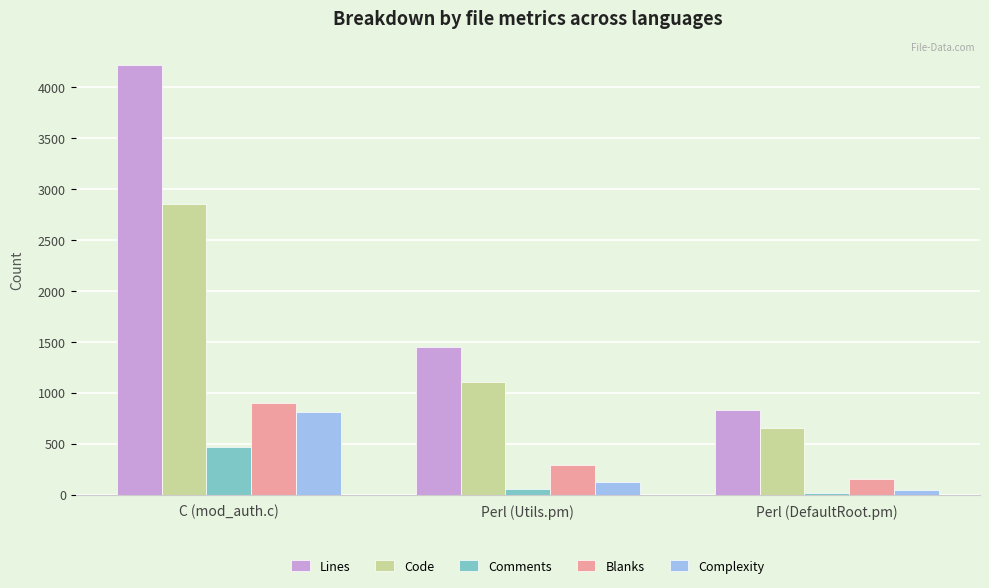

Count the number of data series in this chart.

5